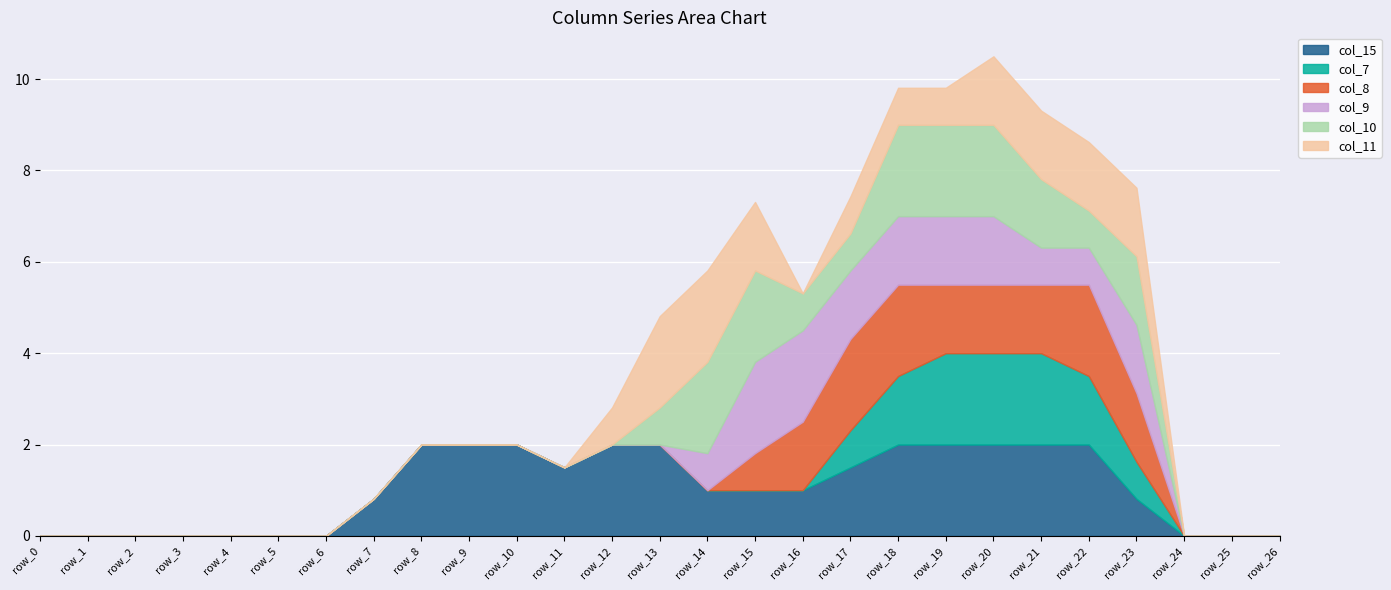

Which series has the widest spread of values?

col_15